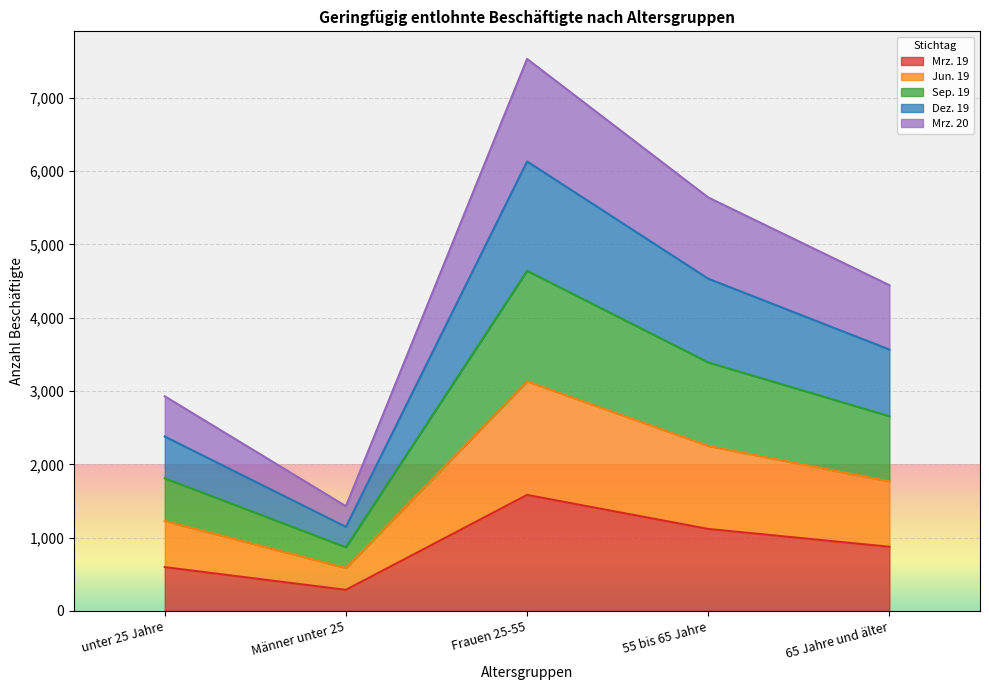

Count the number of categories in the chart.

5